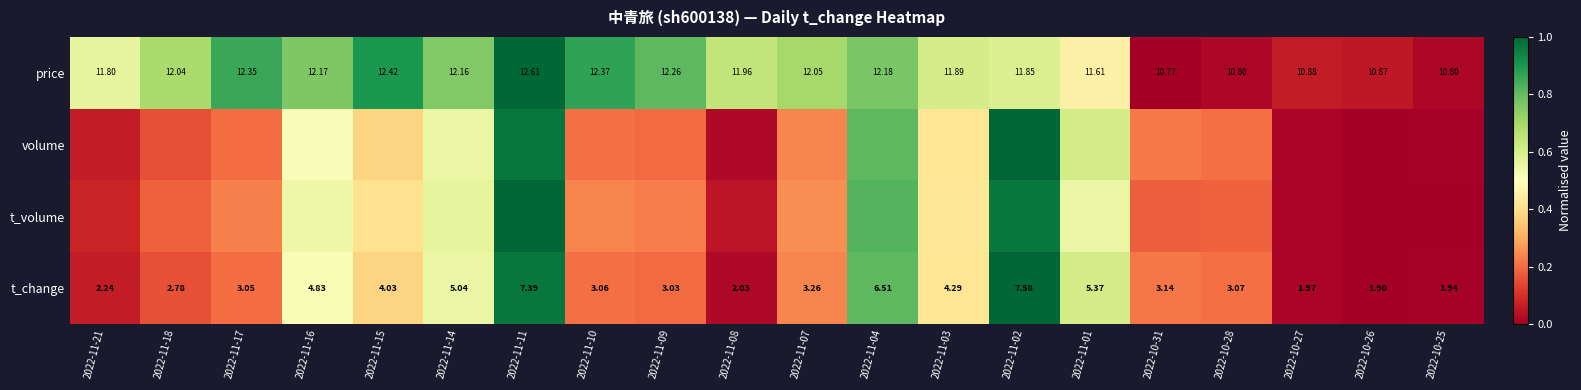

How many data points in price are less than 12?

10